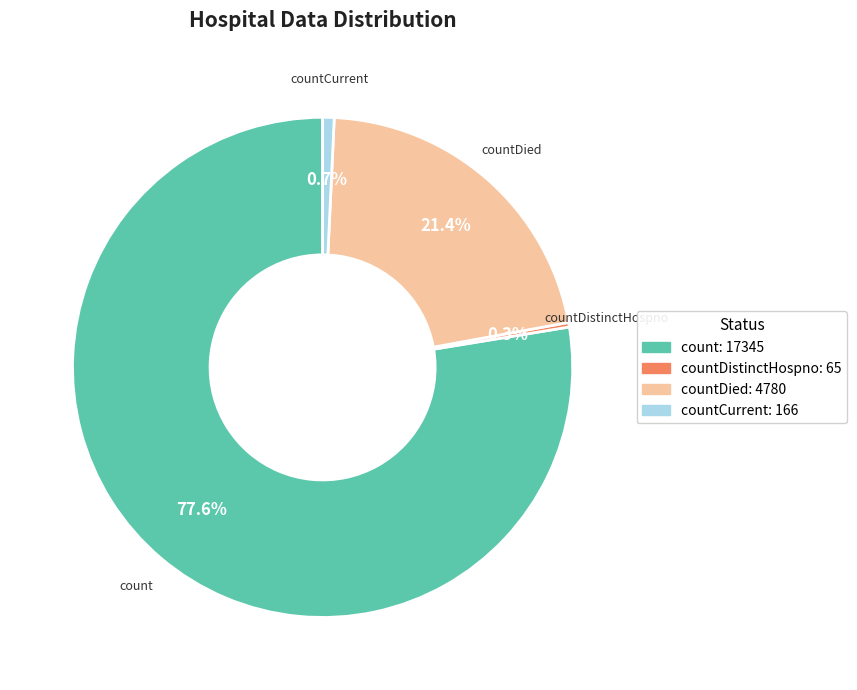

What percentage is the countCurrent slice, to the nearest percent?

1%